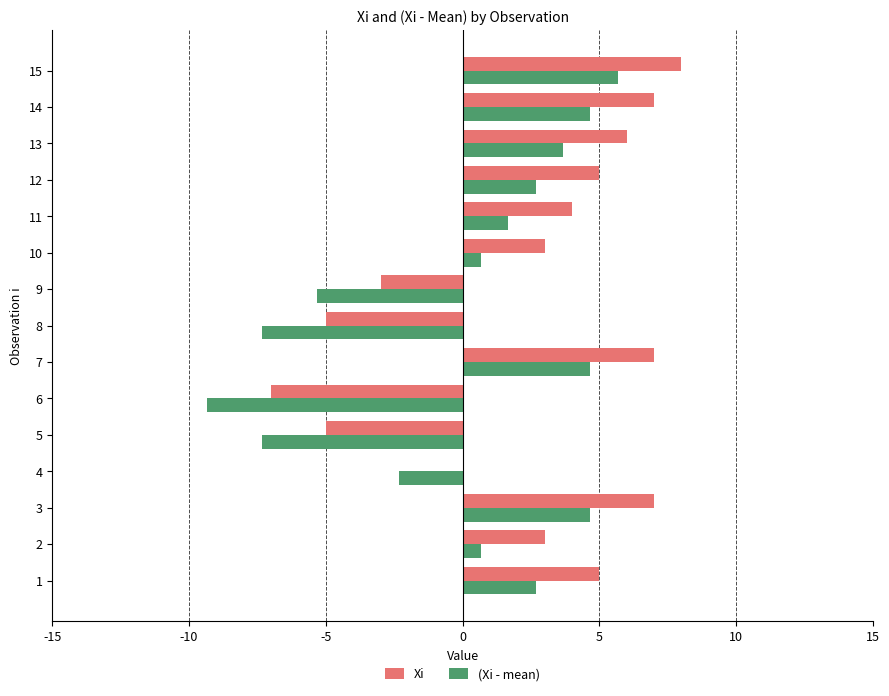

What is the total value across all series at 3?

11.7